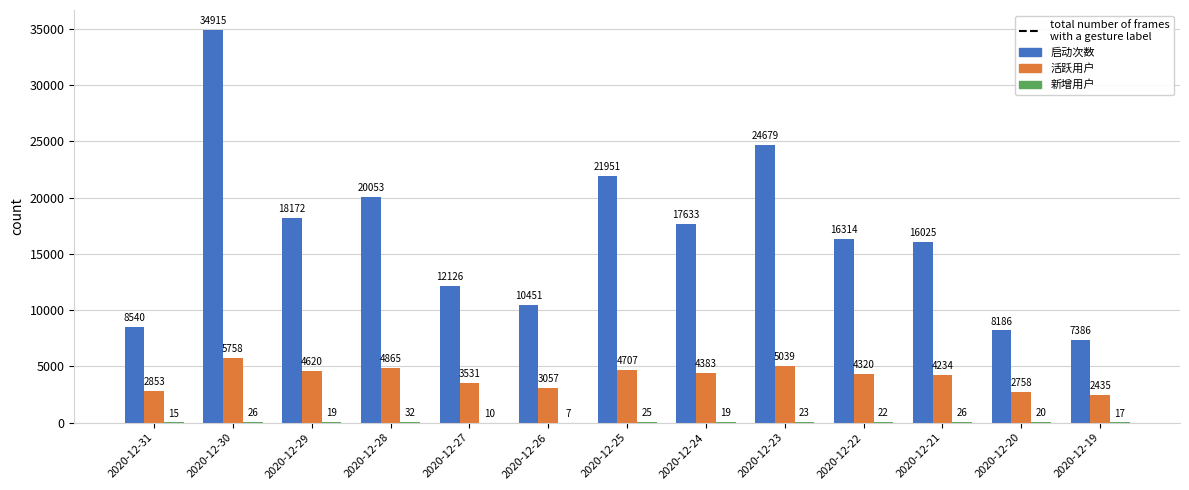

Between 2020-12-26 and 2020-12-22, which series saw the biggest shift?

启动次数